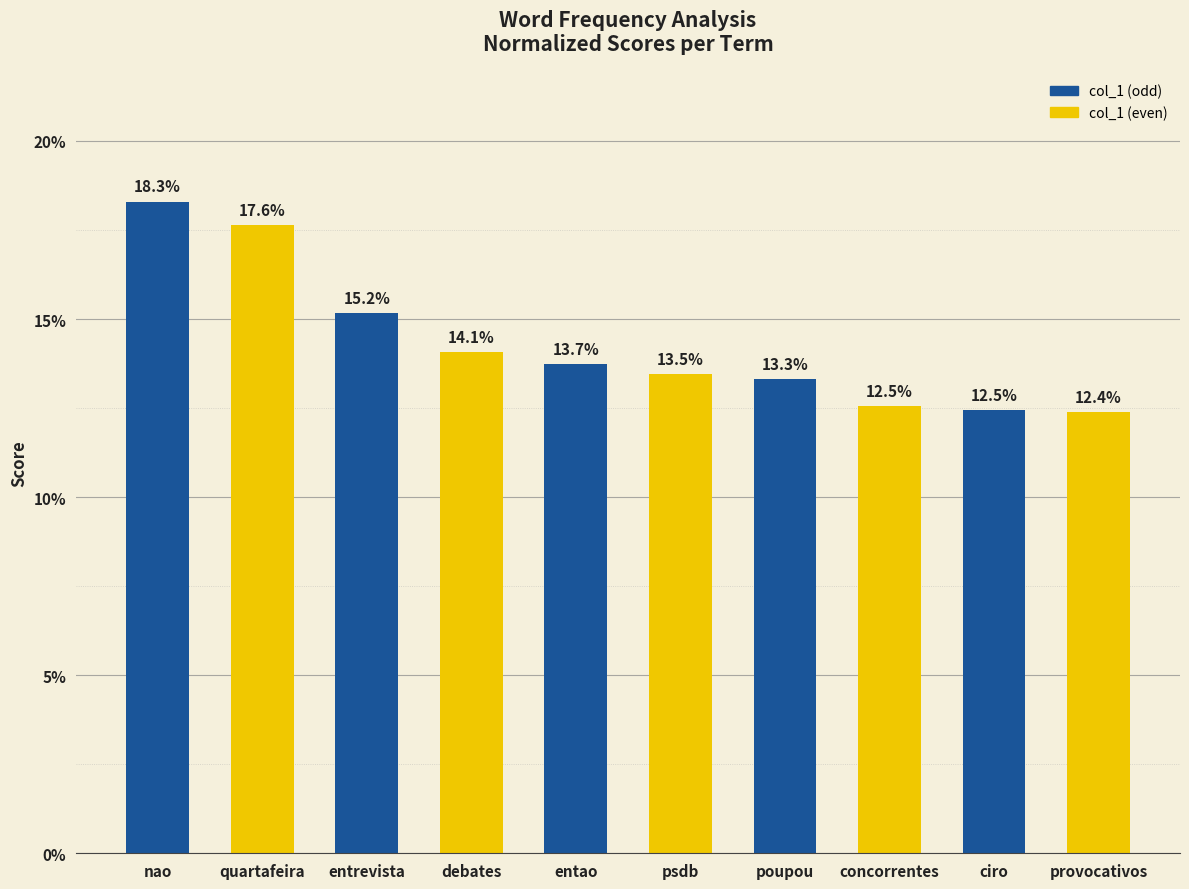

Does the chart contain any negative values?

No